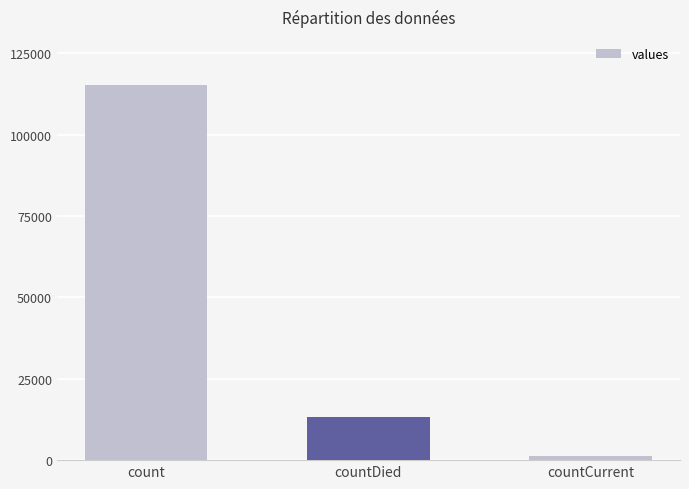

How many data points are less than 13343?

1